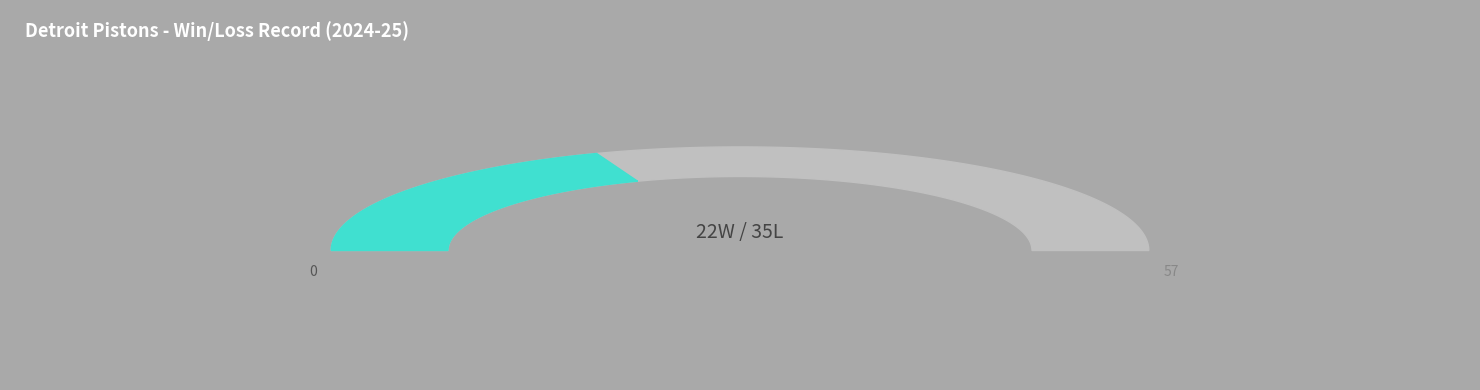

Is the sum of L and W greater than half?

Yes